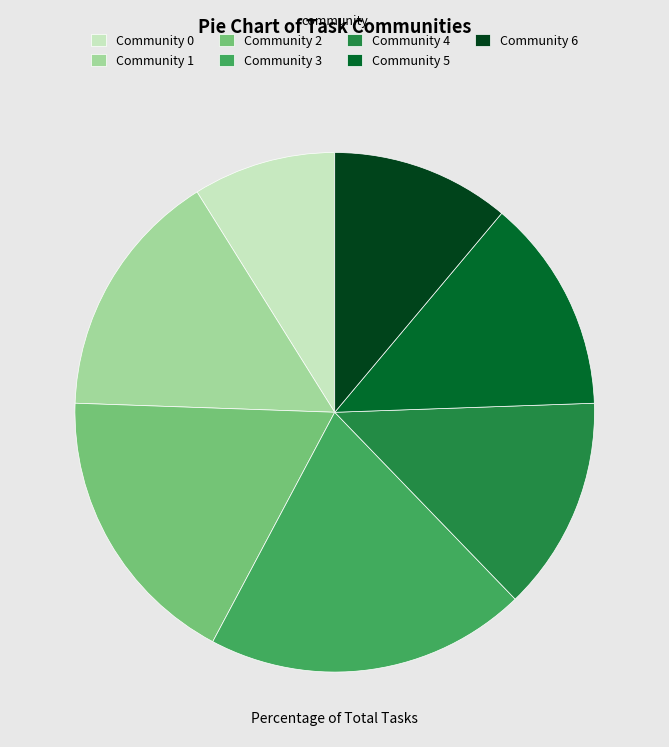

Is the sum of Community 6 and Community 1 greater than half?

No